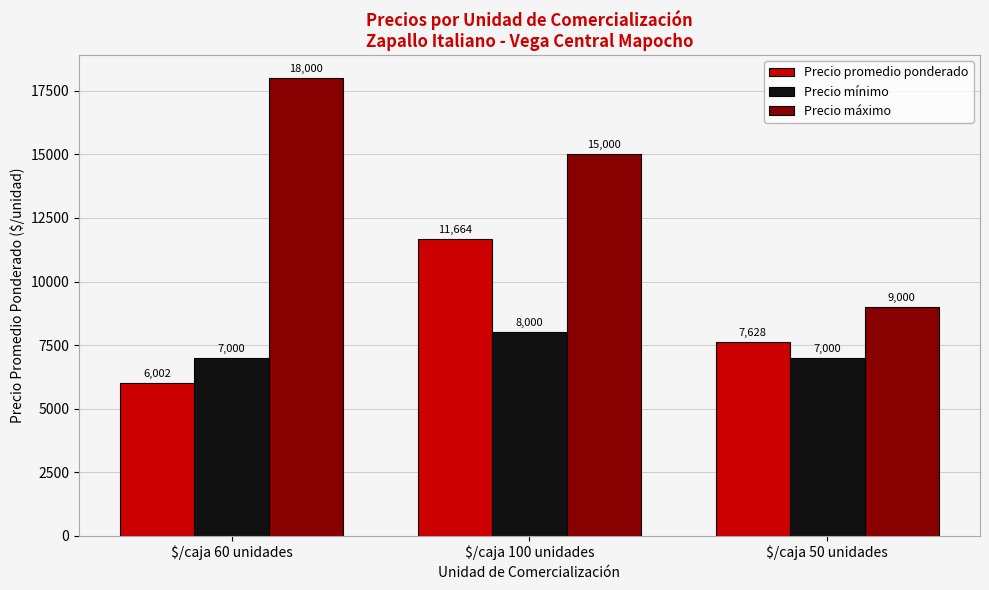

What value does the Precio mínimo series have at $/caja 60 unidades?

7000.0